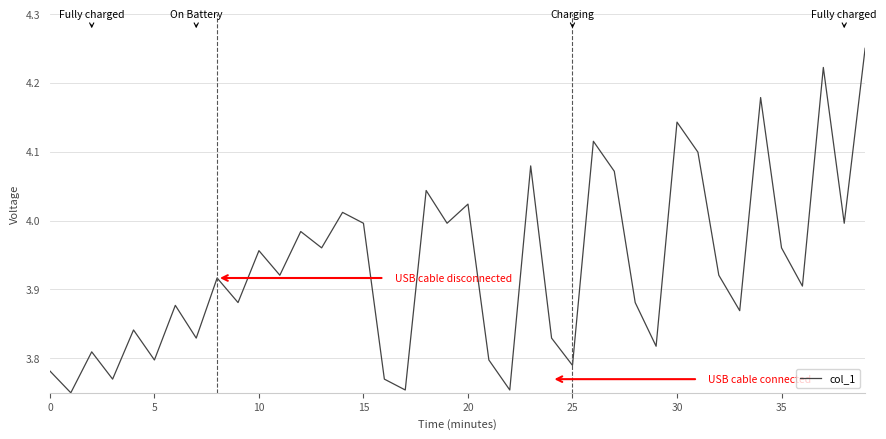

What is the difference between the maximum and minimum values?

0.5